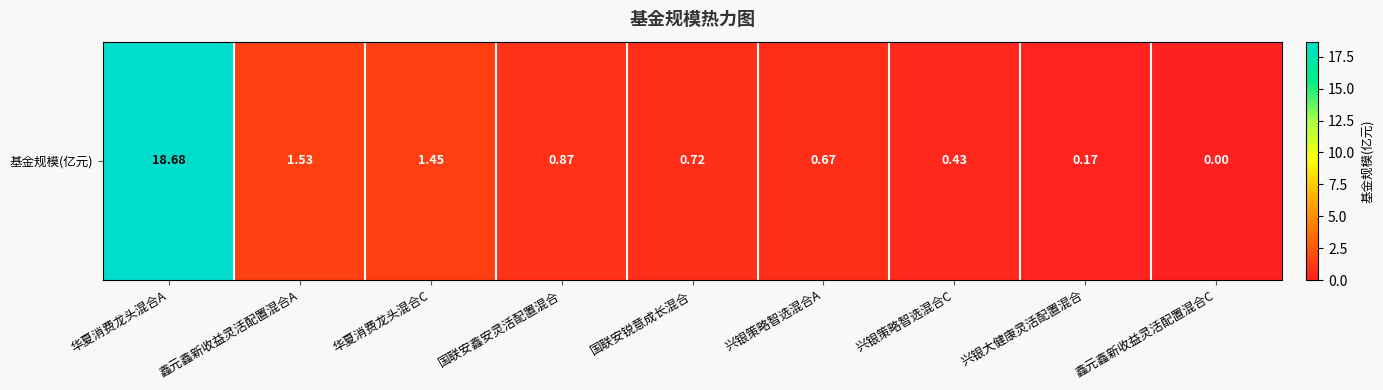

Reading left to right, transcribe all the data shown in this chart.

18.7	1.5	1.4	0.9	0.7	0.7	0.4	0.2	0.0